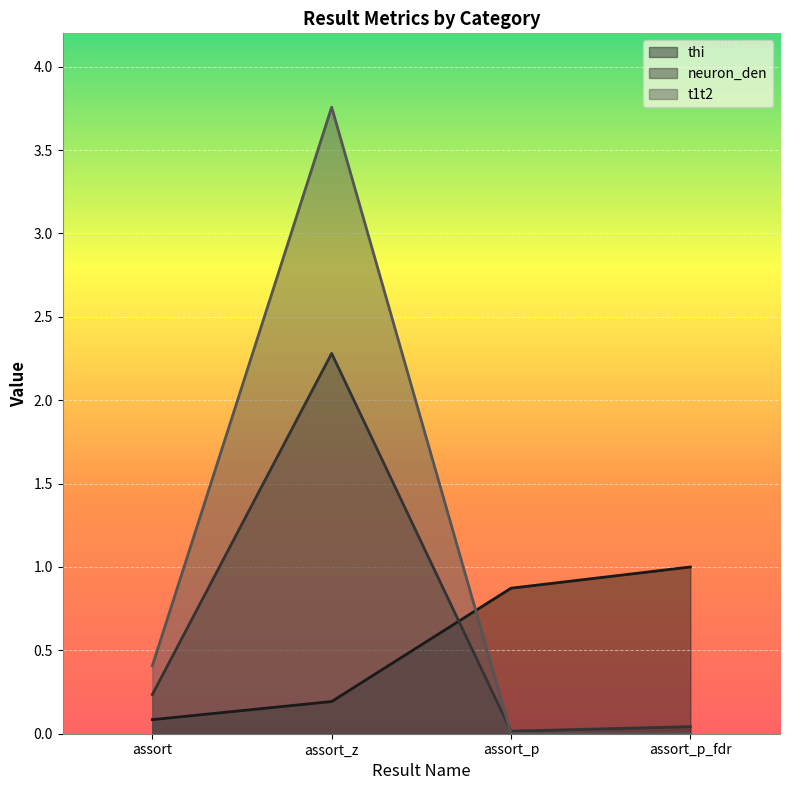

How many lines are shown in the chart?

3